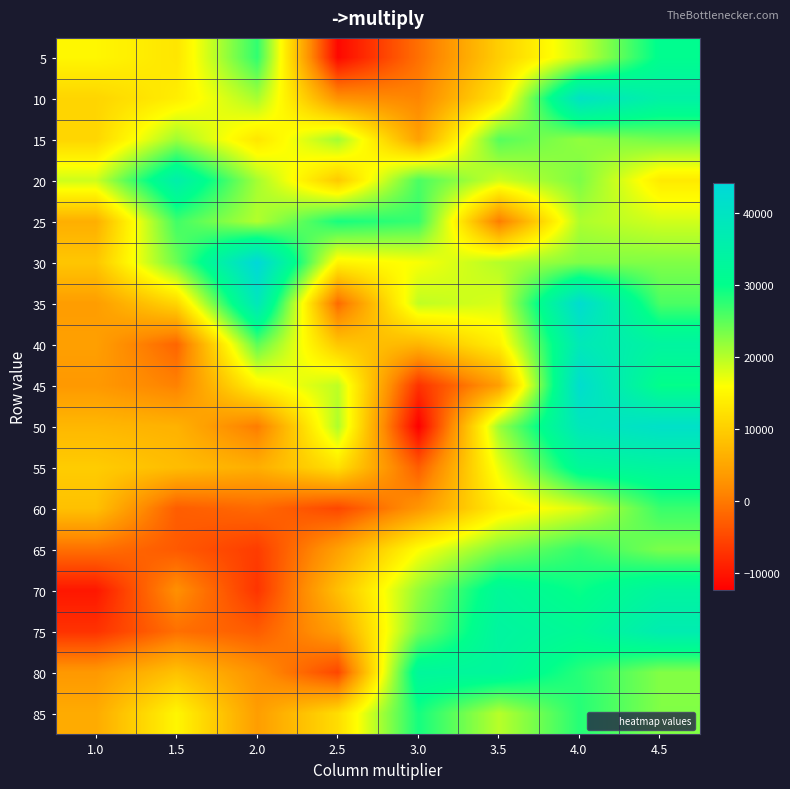

Rank the series by their maximum value, from highest to lowest.

30, 35, 45, 50, 10, 40, 75, 20, 55, 70, 80, 5, 85, 25, 65, 60, 15